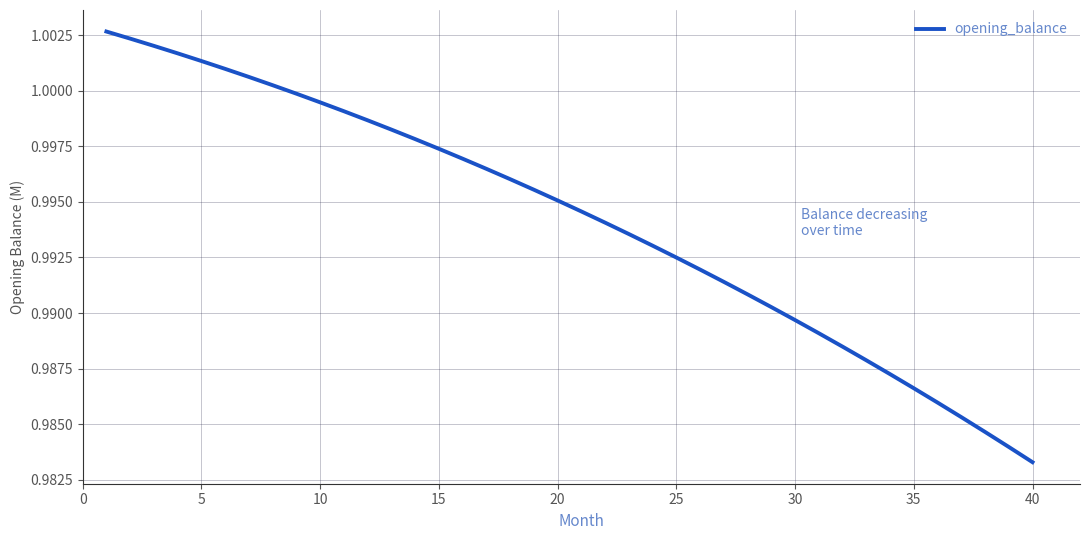

Does the chart have visible grid lines?

Yes